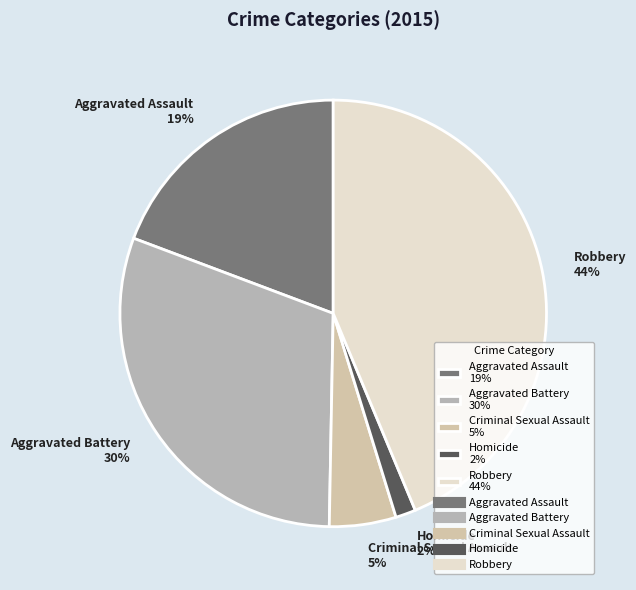

What percentage is the Criminal Sexual Assault slice, to the nearest percent?

5%